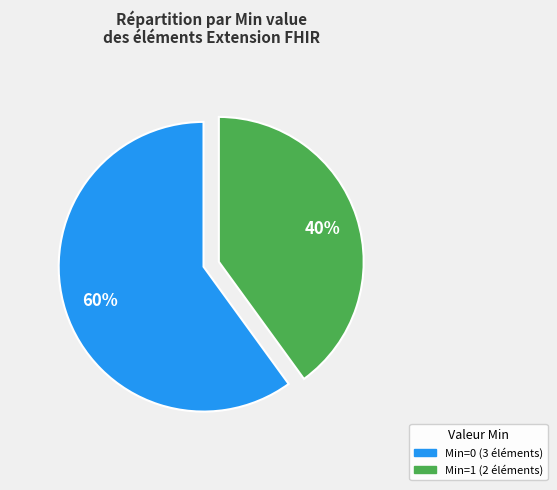

To the nearest percent, what is the difference between the largest and smallest slice percentages?

20%